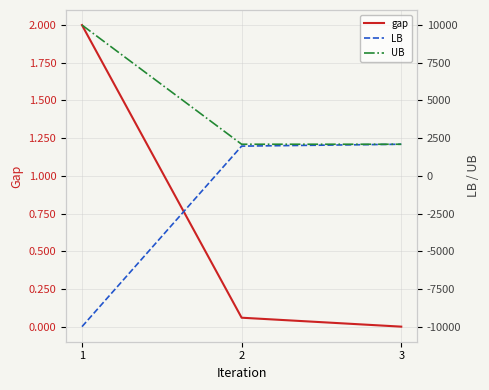

Which has a higher value, 3 or 1?

1